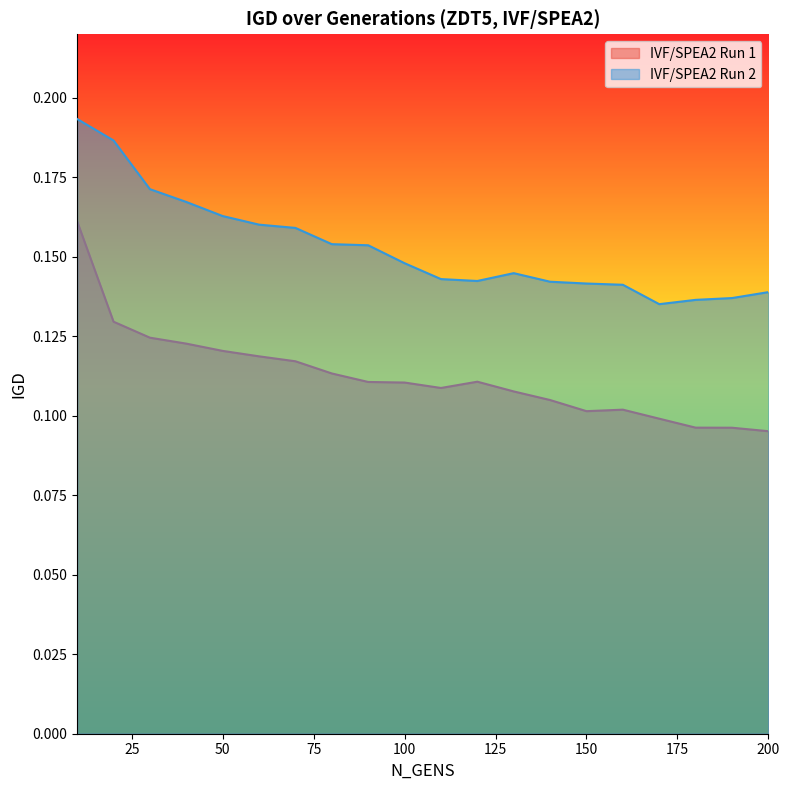

What is the value of the IVF/SPEA2 Run 1 point at the 6th from the left?

0.1